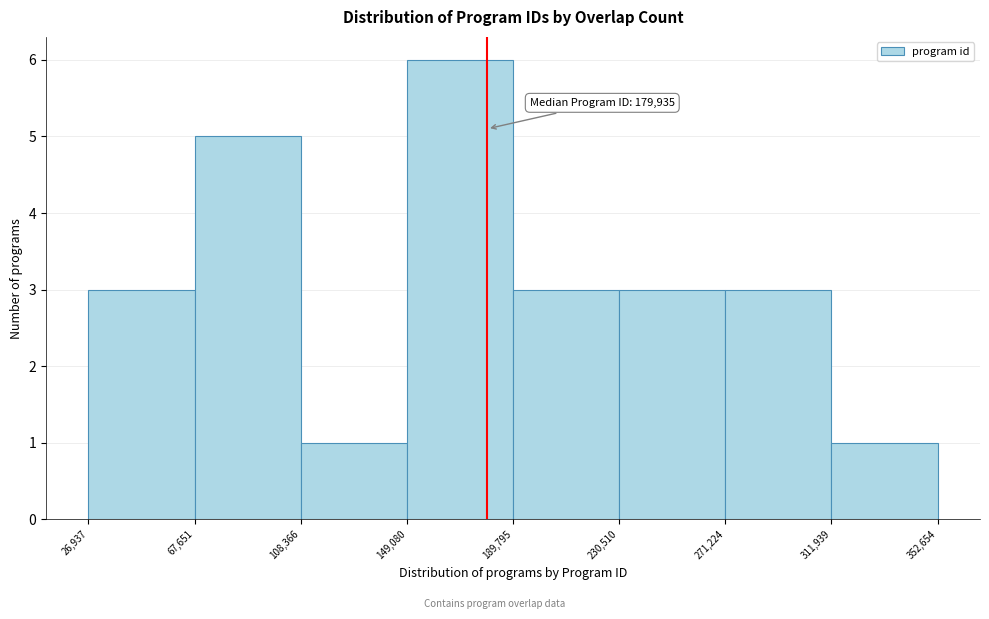

Which range on the x-axis has the tallest bar?

149,080 to 189,795